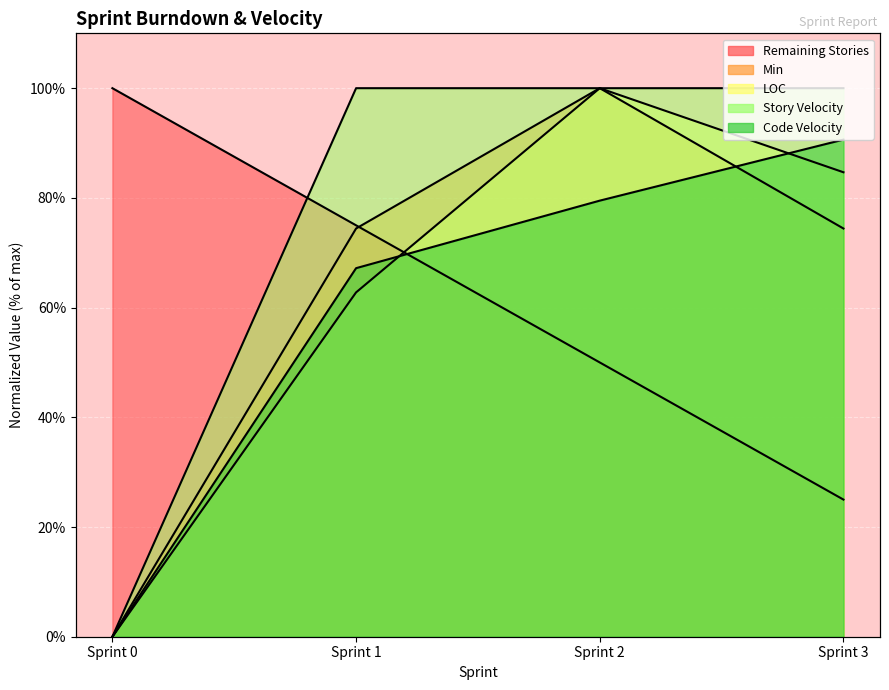

At which category does the chart reach its peak across all series?

Sprint 0